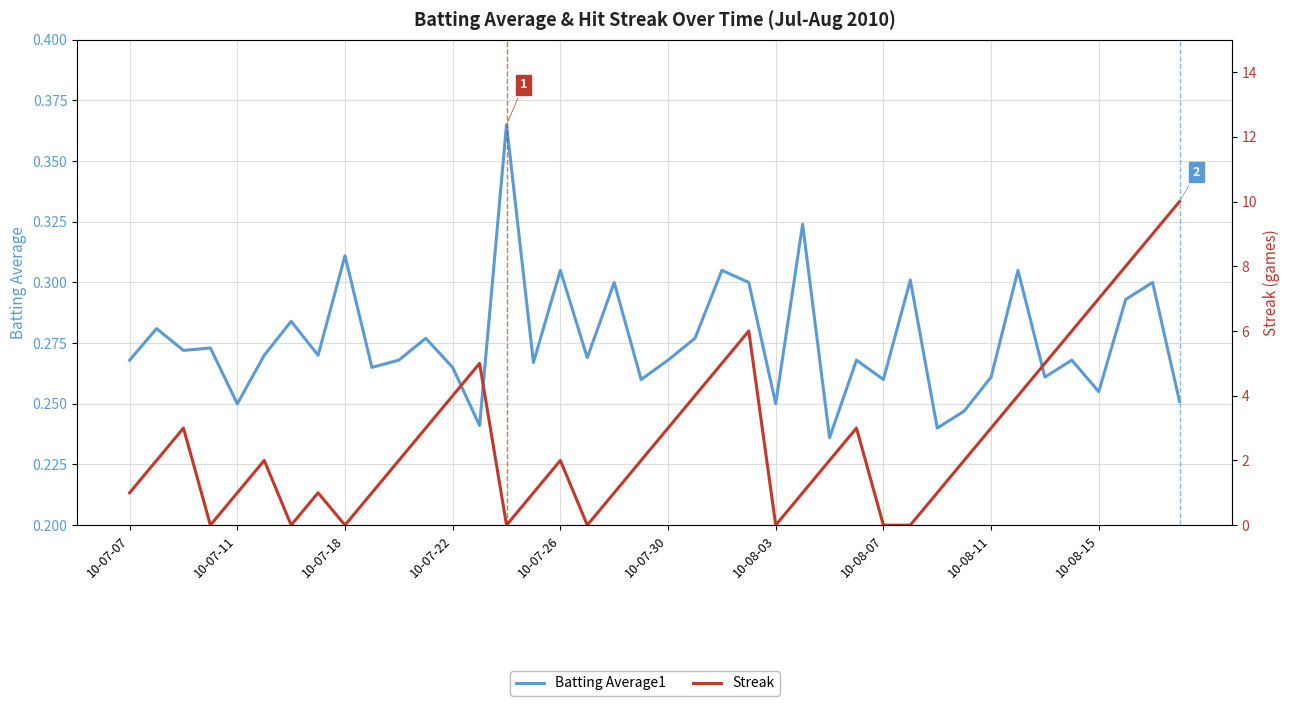

True or false: Streak and Batting Average1 intersect in this chart.

True